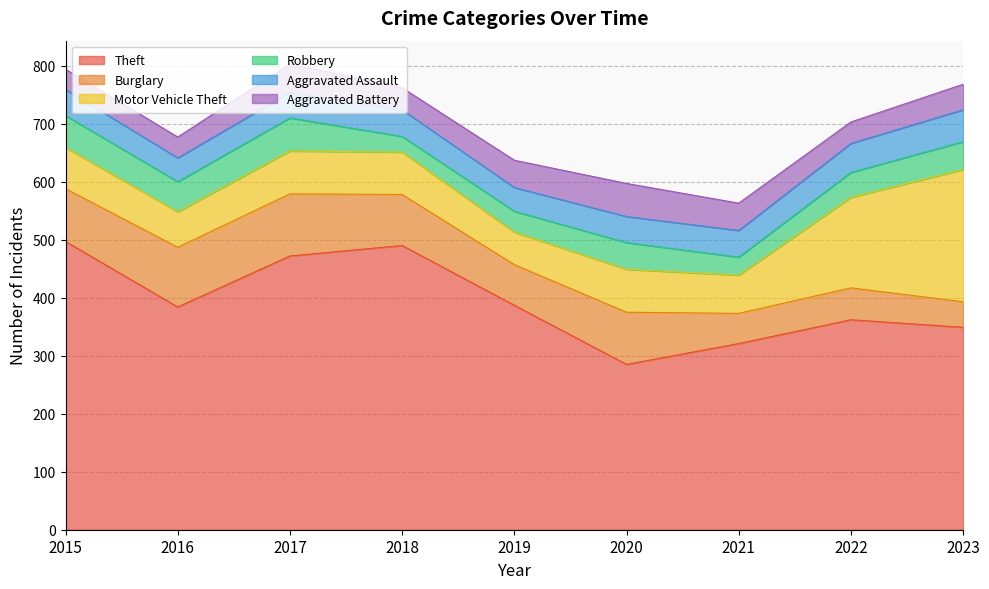

What is the value of the Robbery point at the 9th from the left?

48